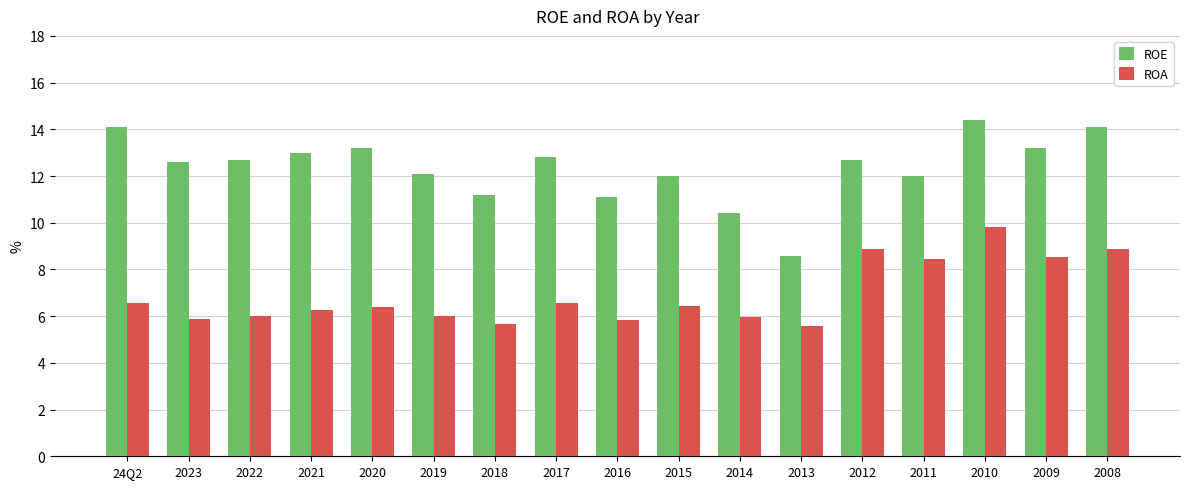

What is the difference between the ROA values at 2012 and 24Q2?

2.3